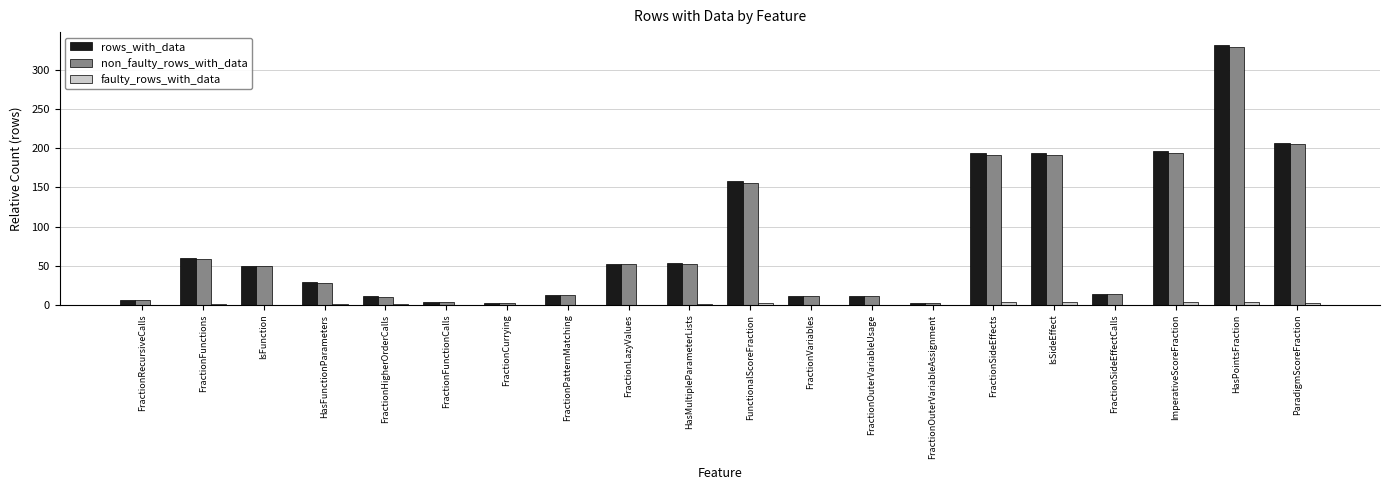

Which category has the highest value in the rows_with_data series?

HasPointsFraction